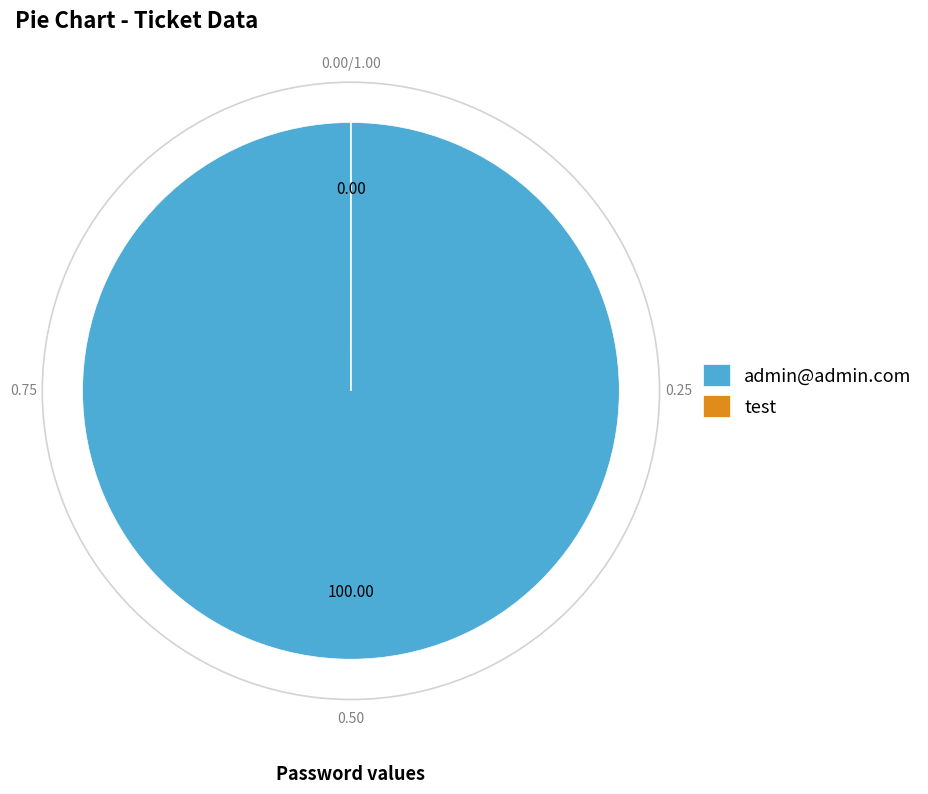

Which slice is the largest?

admin@admin.com